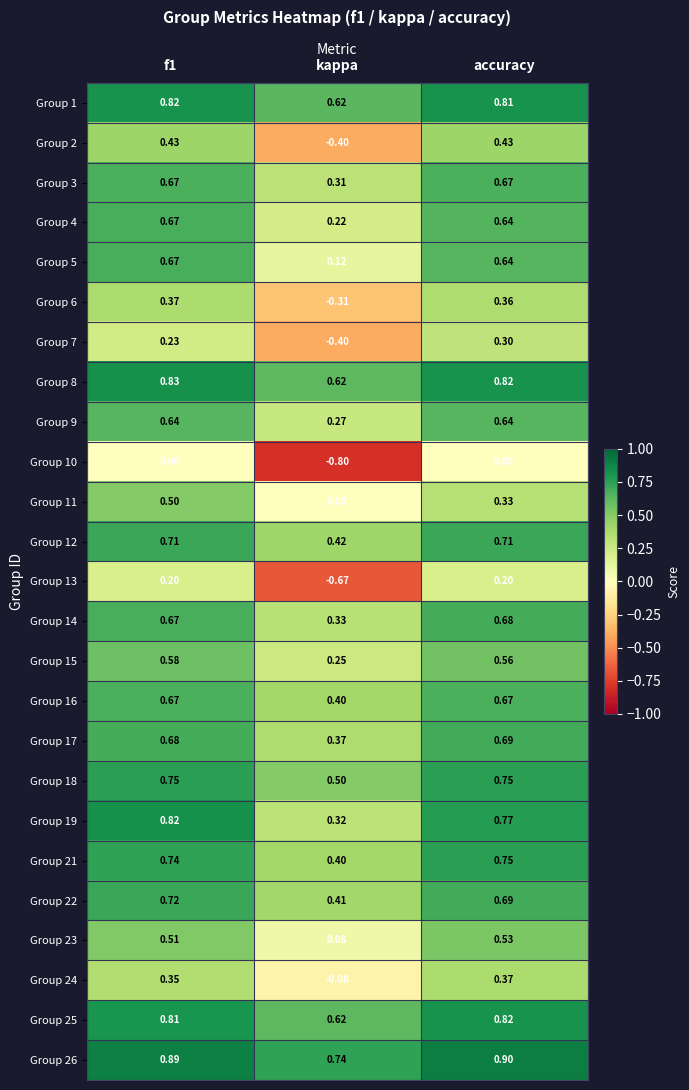

Which series has the widest spread of values?

Group 13